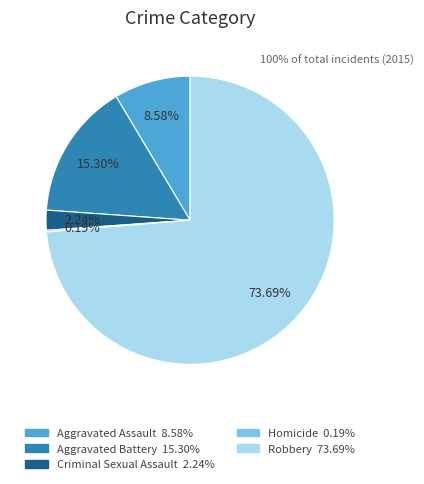

Do Criminal Sexual Assault and Aggravated Battery together represent more than half of the pie?

No